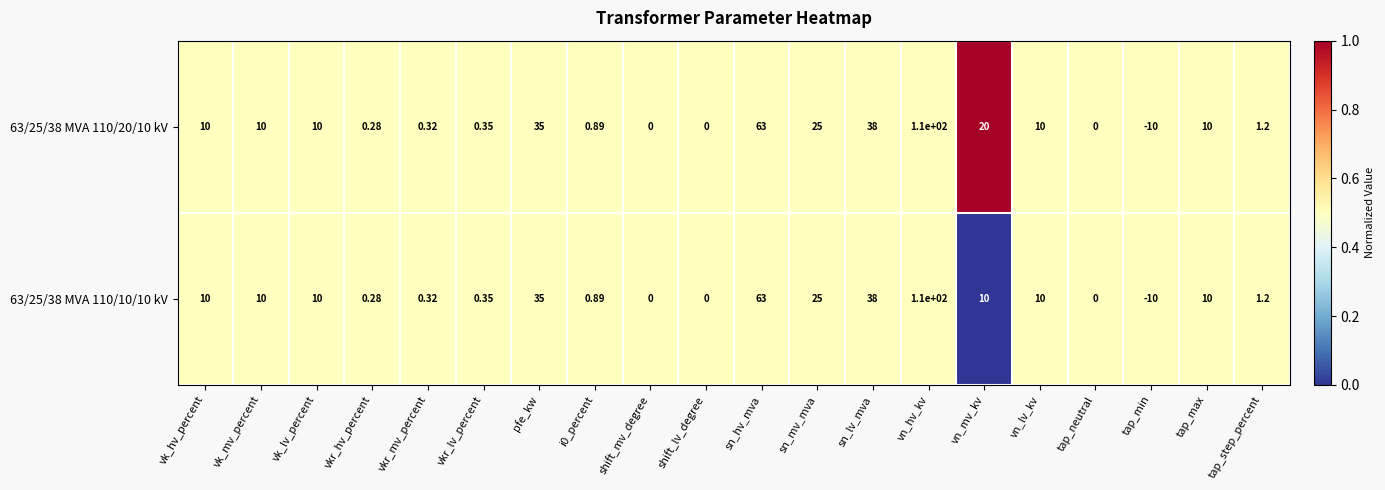

Is the value of 63/25/38 MVA 110/10/10 kV at vkr_hv_percent greater than the value of 63/25/38 MVA 110/20/10 kV at tap_max?

No